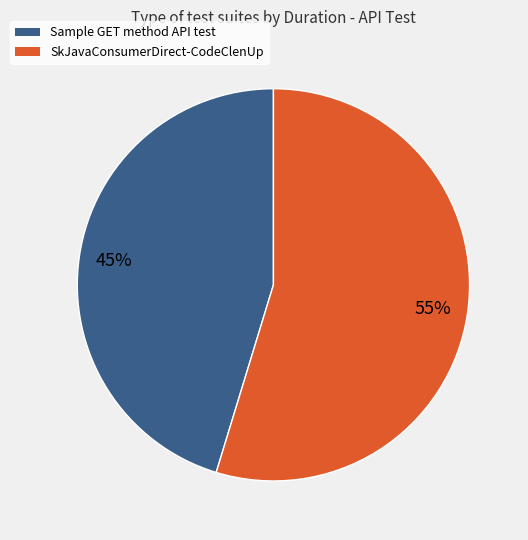

To the nearest percent, what is the average slice percentage?

50%